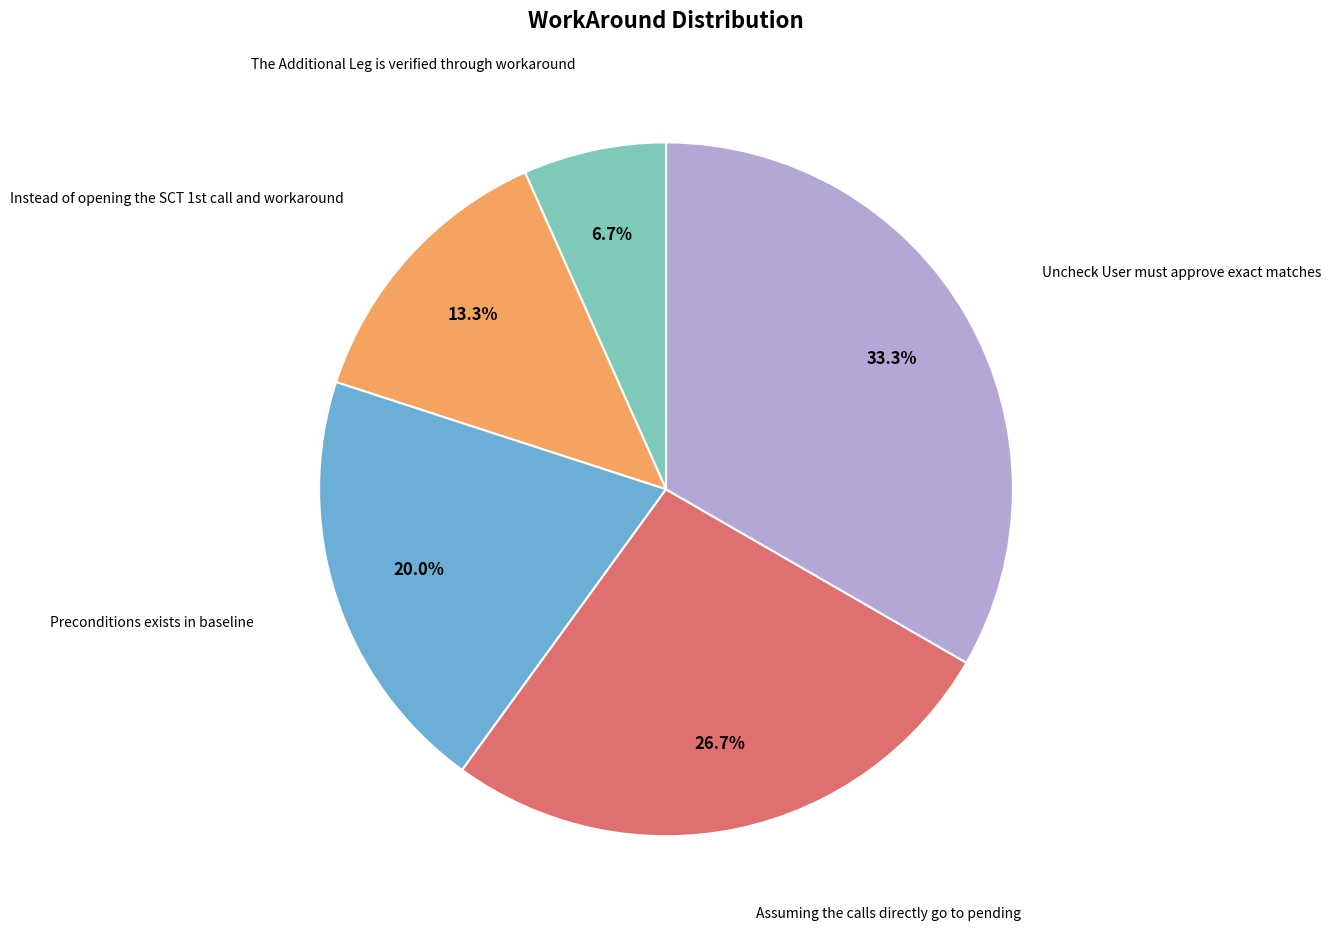

True or false: The Additional Leg is verified through workaround accounts for 7% of the total.

True